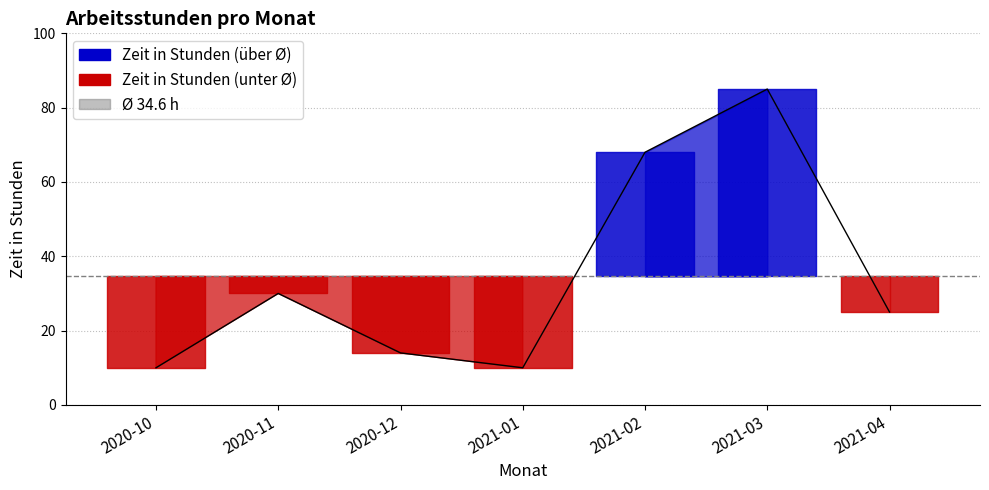

What is the average value?

35